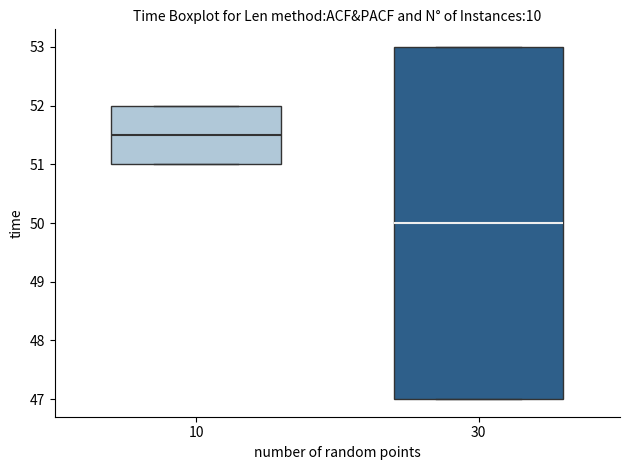

Which box's median line is the highest?

10